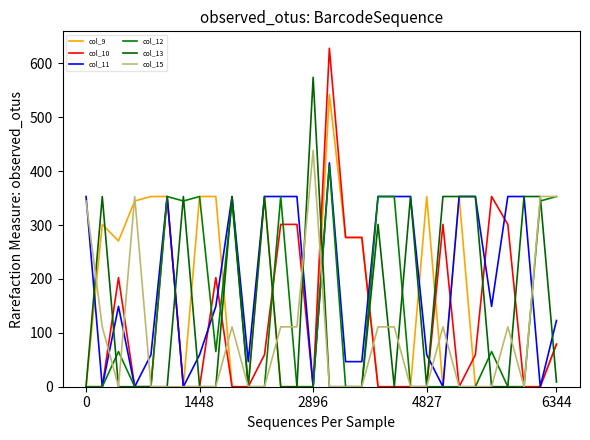

How many lines are shown in the chart?

6